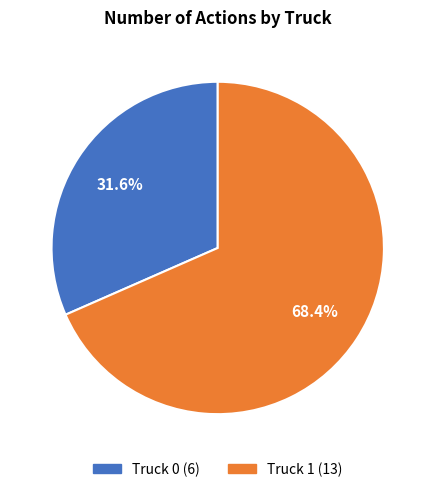

Count the number of slices in the pie.

2